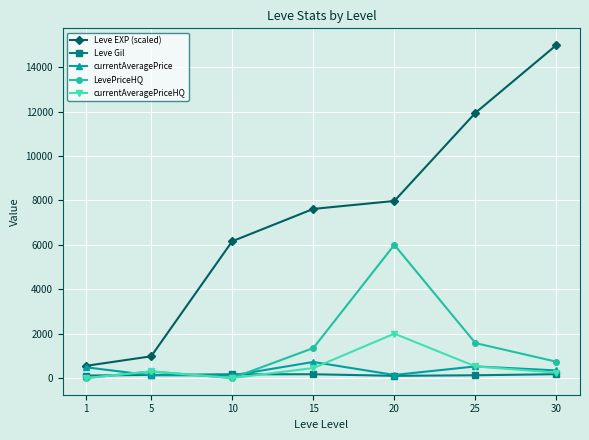

Between 10 and 20, which series saw the biggest shift?

LevePriceHQ